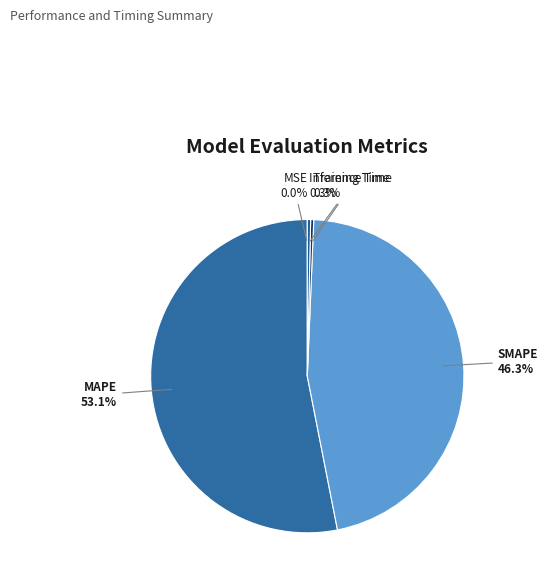

To the nearest percent, what is the difference between the largest and smallest slice percentages?

53%